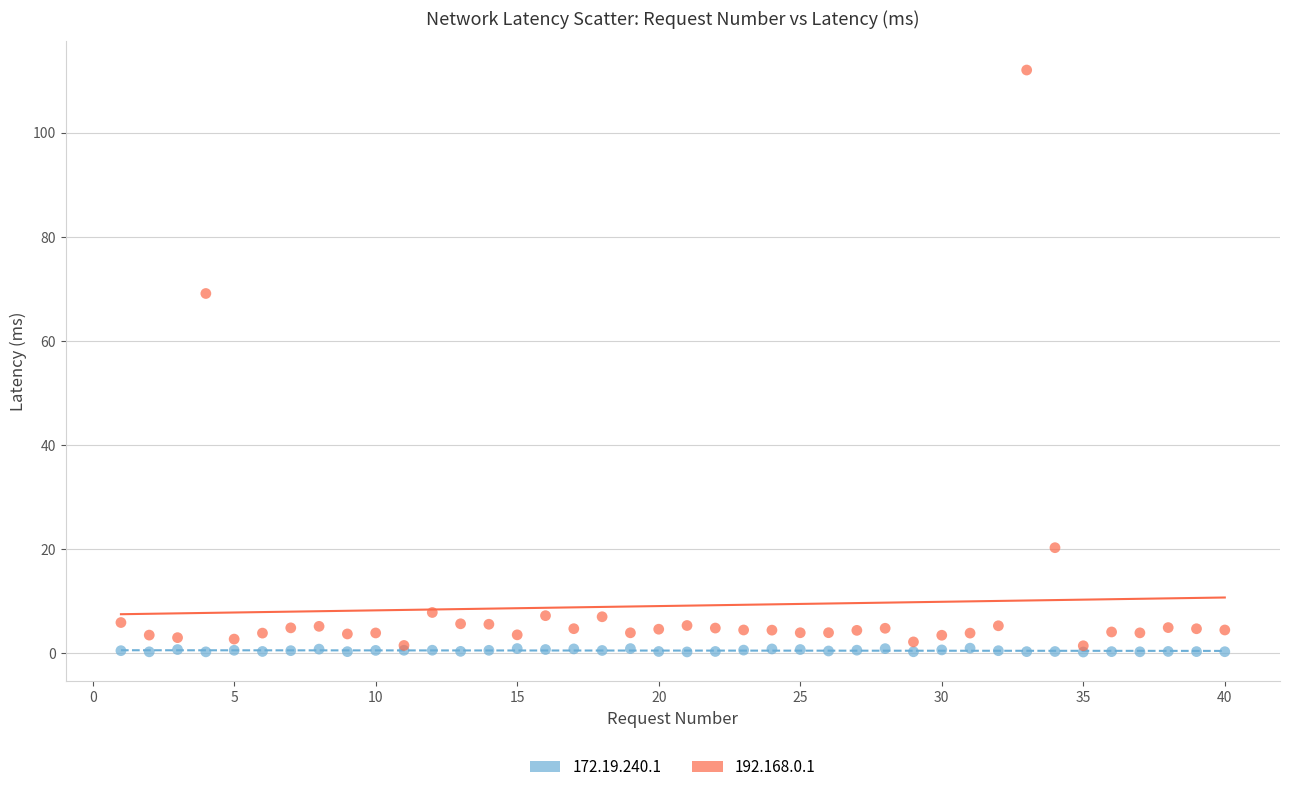

Across all series, what Y value is closest to 56?

69.1